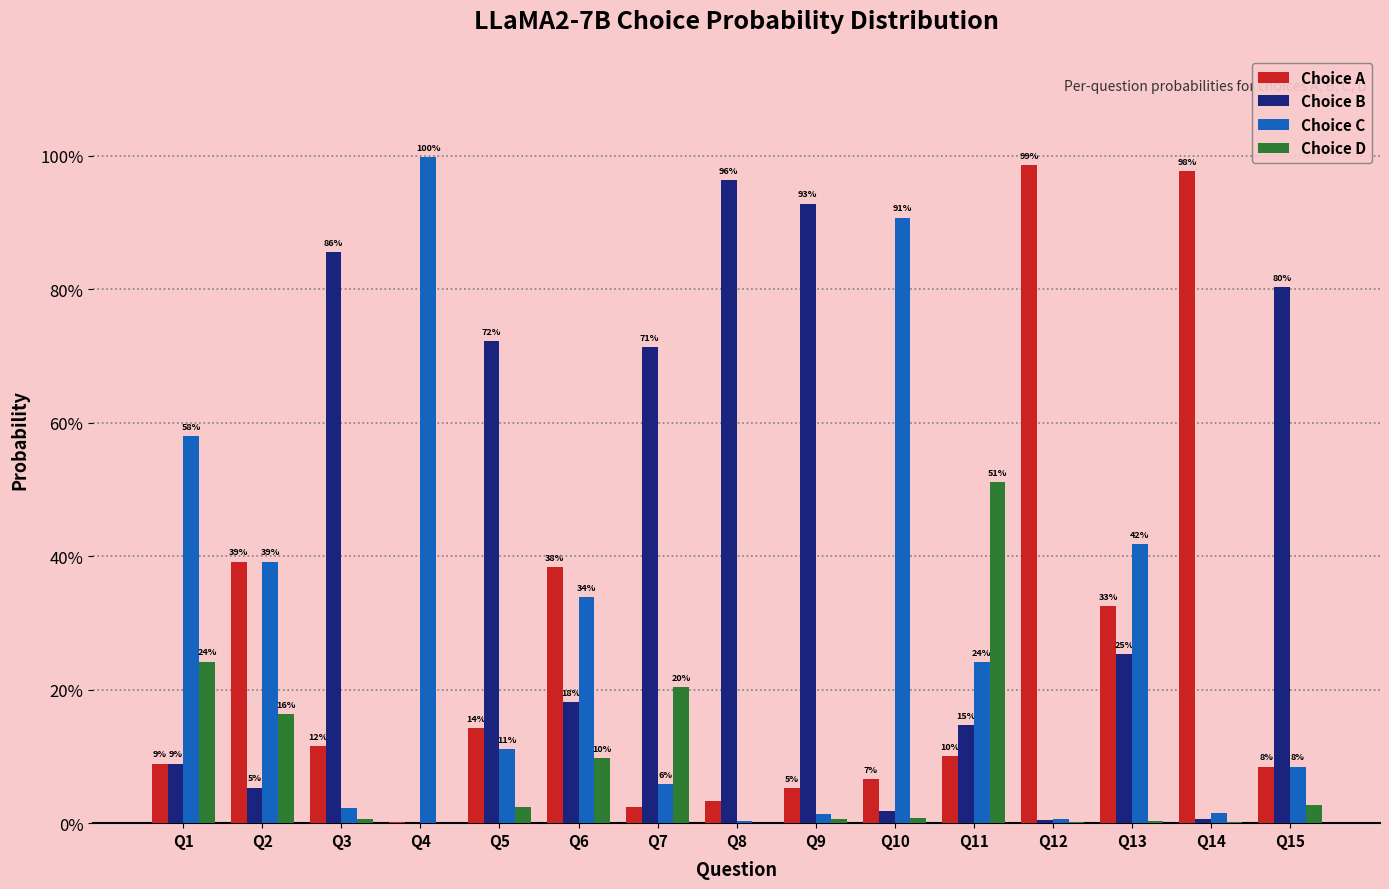

What is the difference between the highest and lowest values at Q3?

0.8